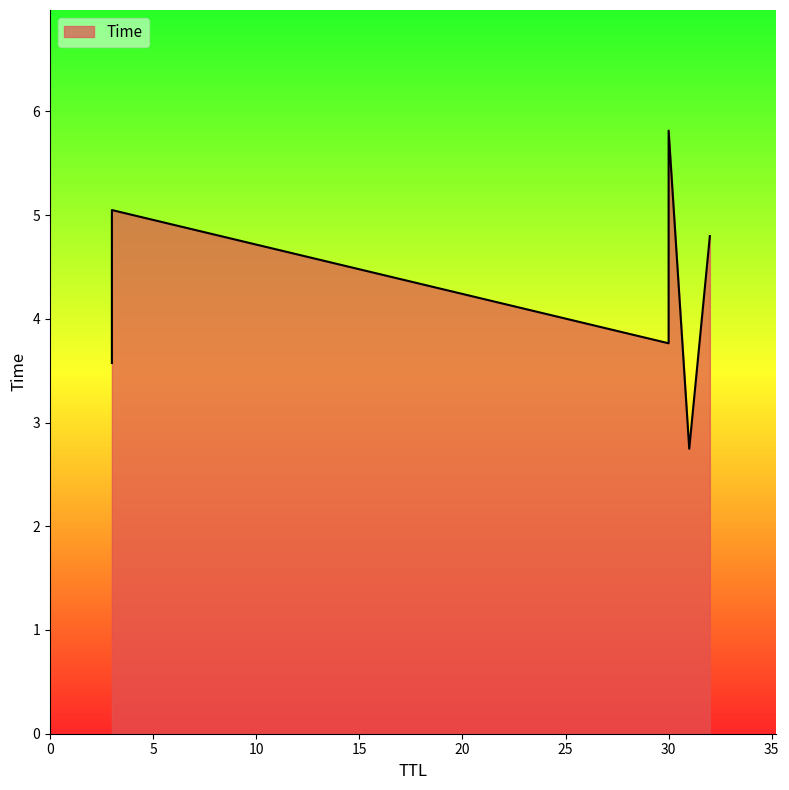

Approximately how many times larger is the value at 31 compared to 30?

0.5